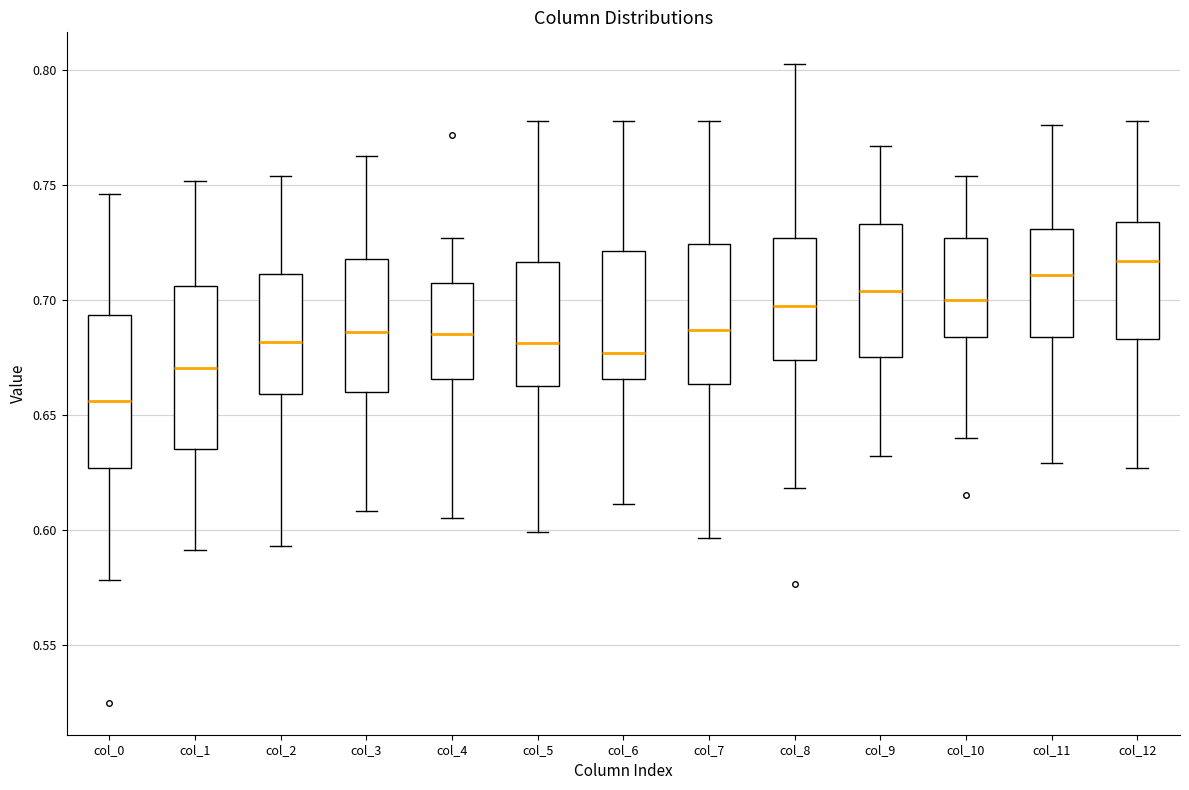

Where does the median line of the box for col_4 sit on the y-axis? The values are not printed on the chart, so give them approximately, as read against the axis.

0.685